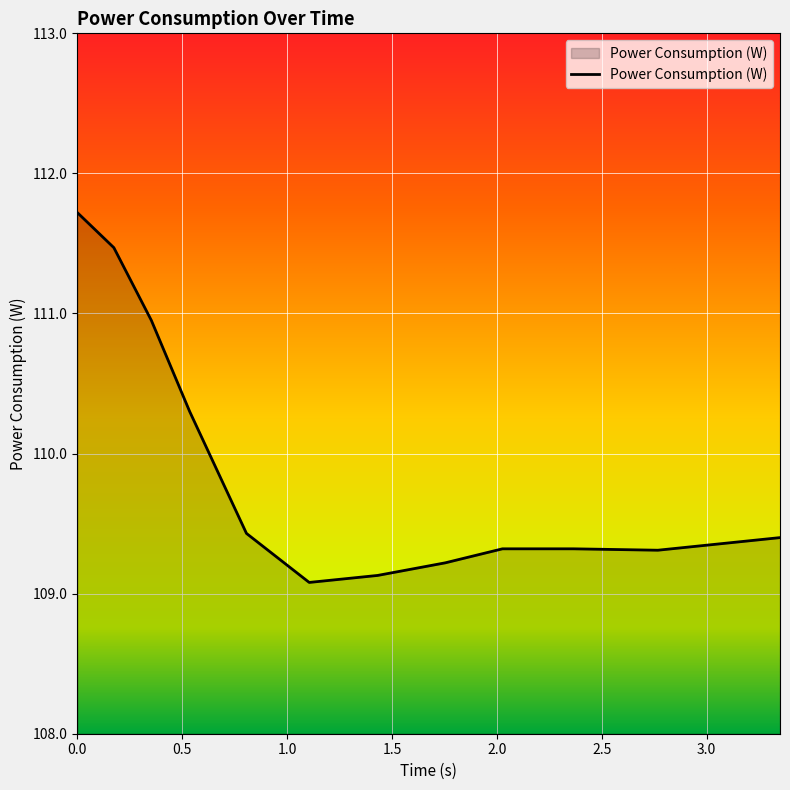

What is the difference between the maximum and minimum values?

2.6